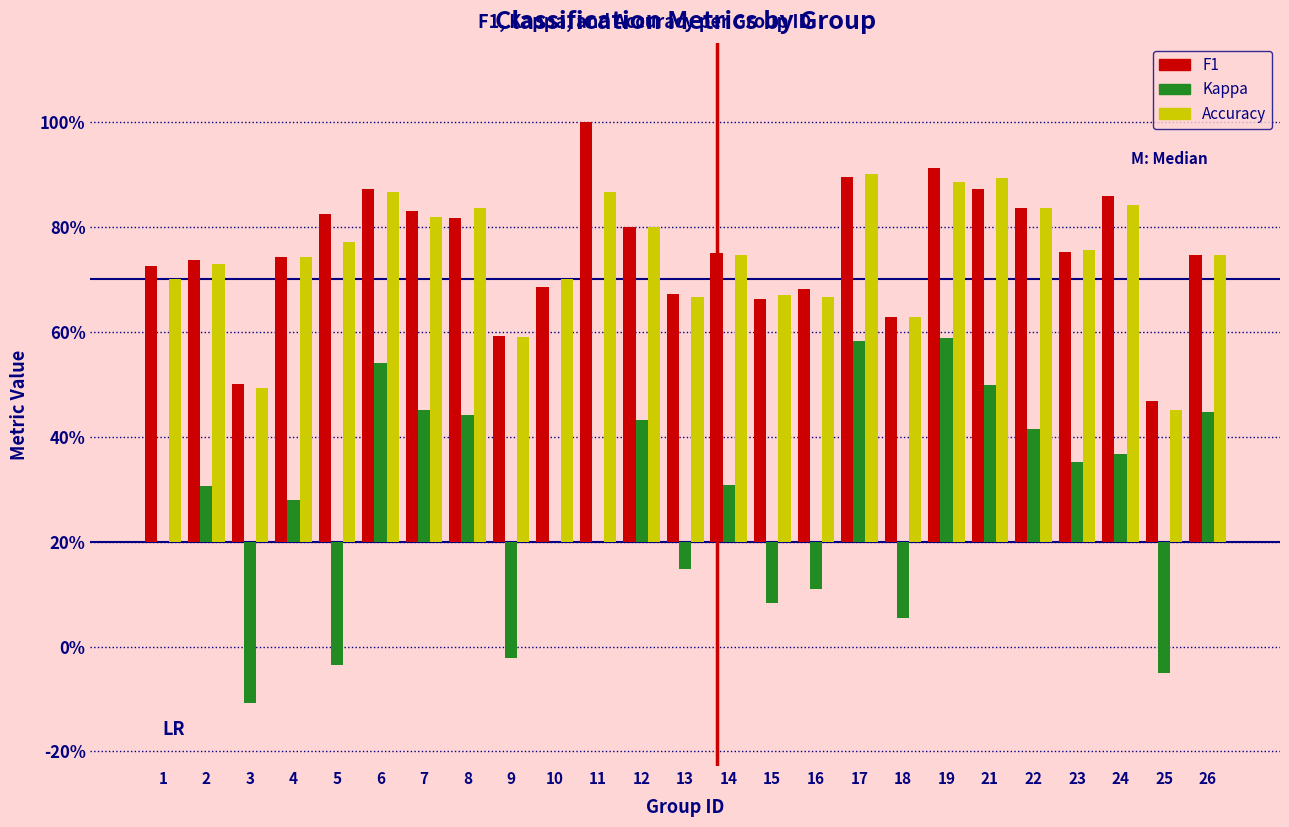

Does the chart contain stacked bars?

No